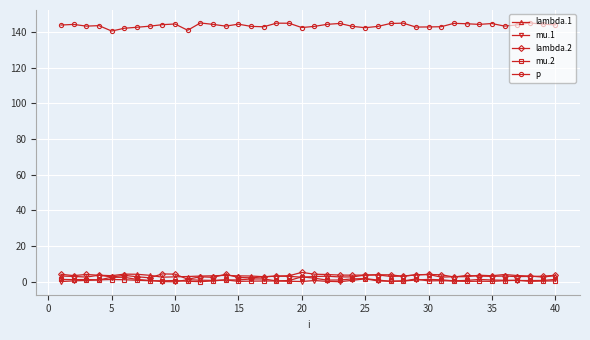

How many lines are shown in the chart?

5